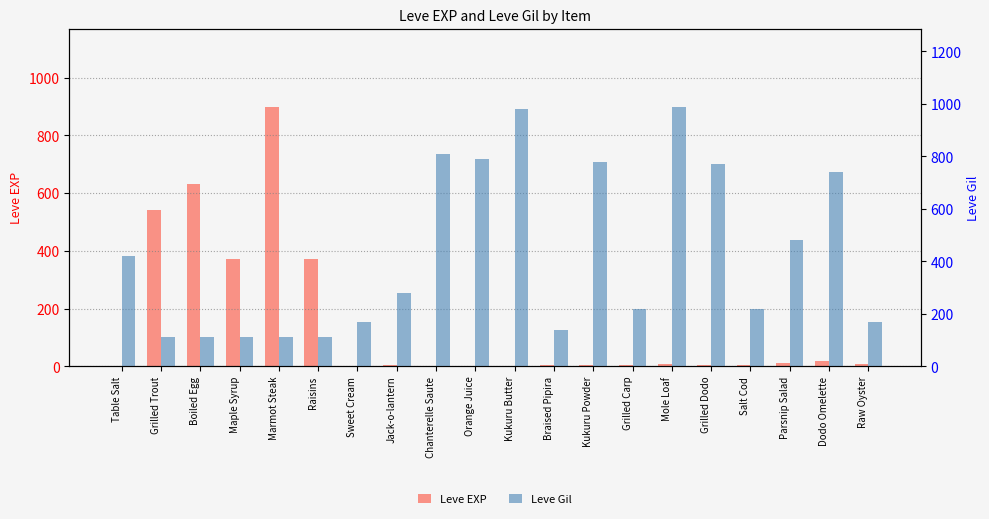

Does the chart contain stacked bars?

No